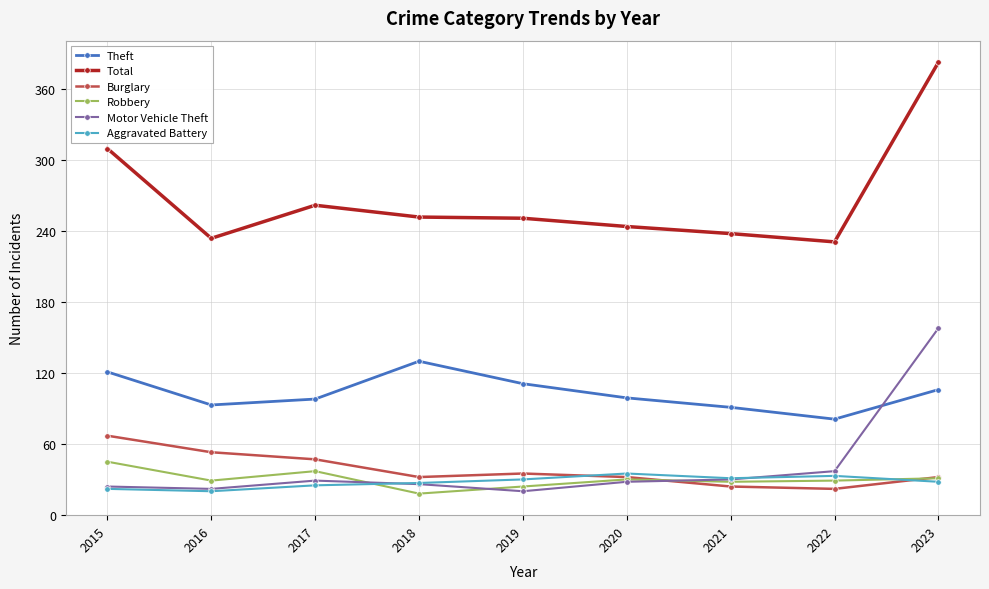

What is the difference between the maximum and minimum values in the Theft series?

49